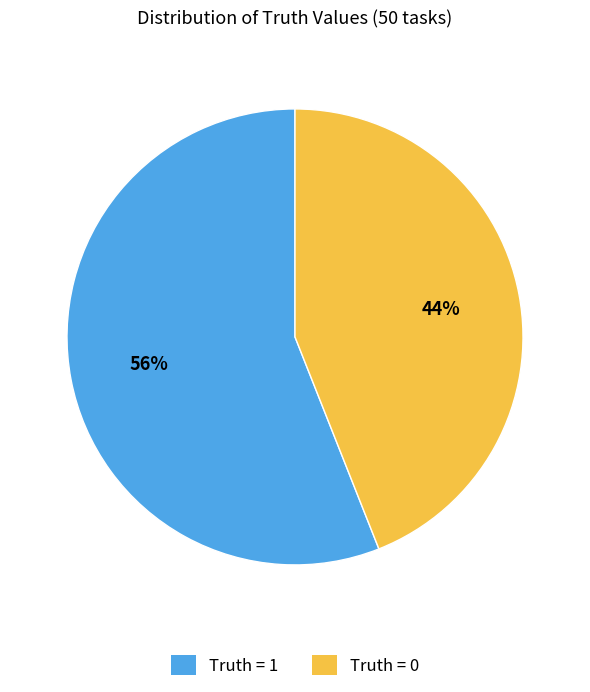

Is Truth = 0 the majority of the pie?

No